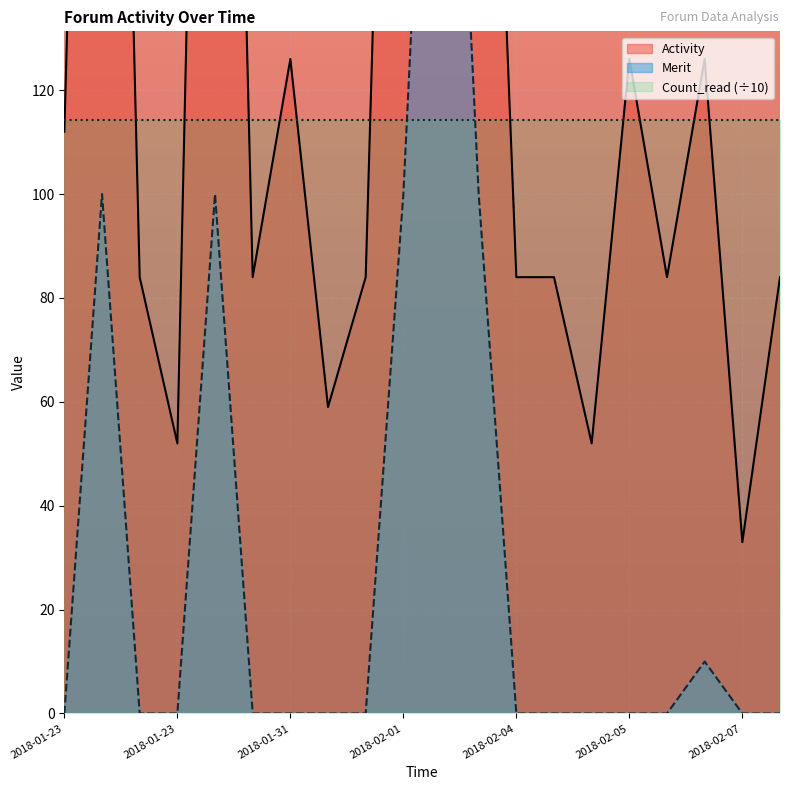

How many categories are shown in the chart?

20